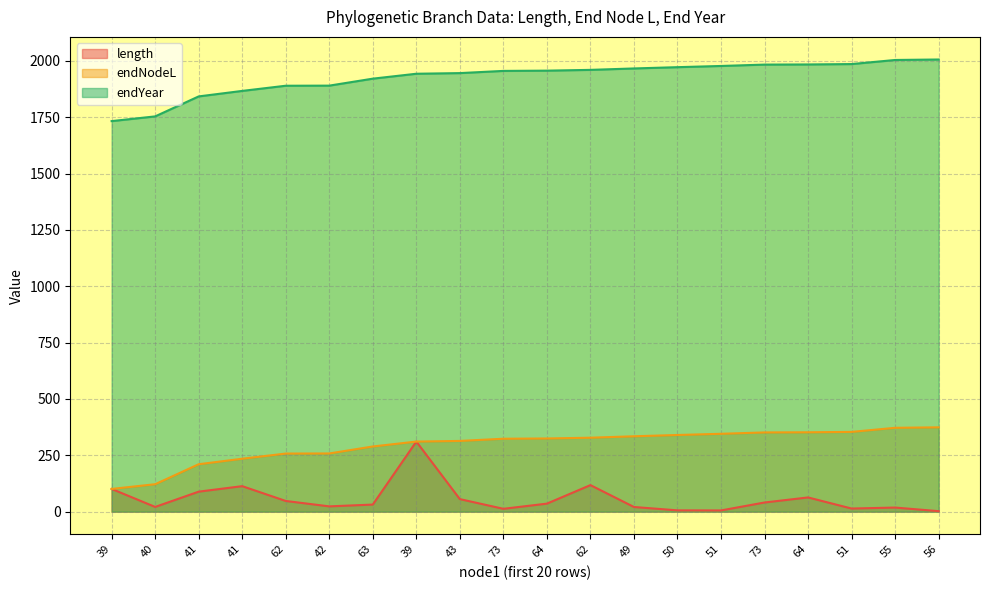

How many lines are shown in the chart?

3